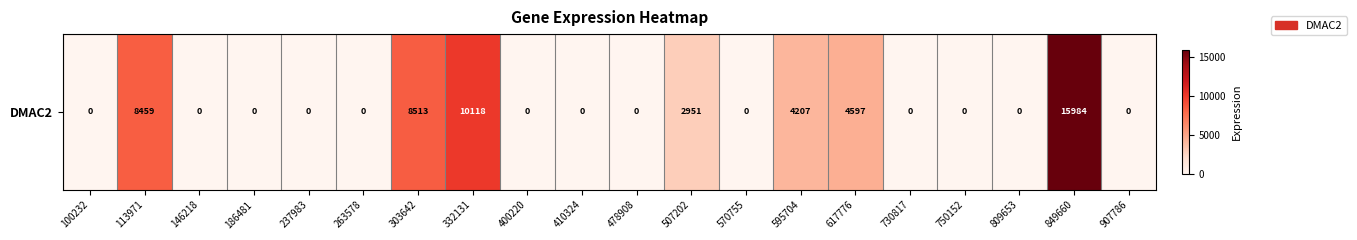

Rank the categories by value from highest to lowest.

849660, 332131, 303642, 113971, 617776, 595704, 507202, 100232, 146218, 186481, 237983, 263578, 400220, 410324, 478908, 570755, 730817, 750152, 809653, 907786